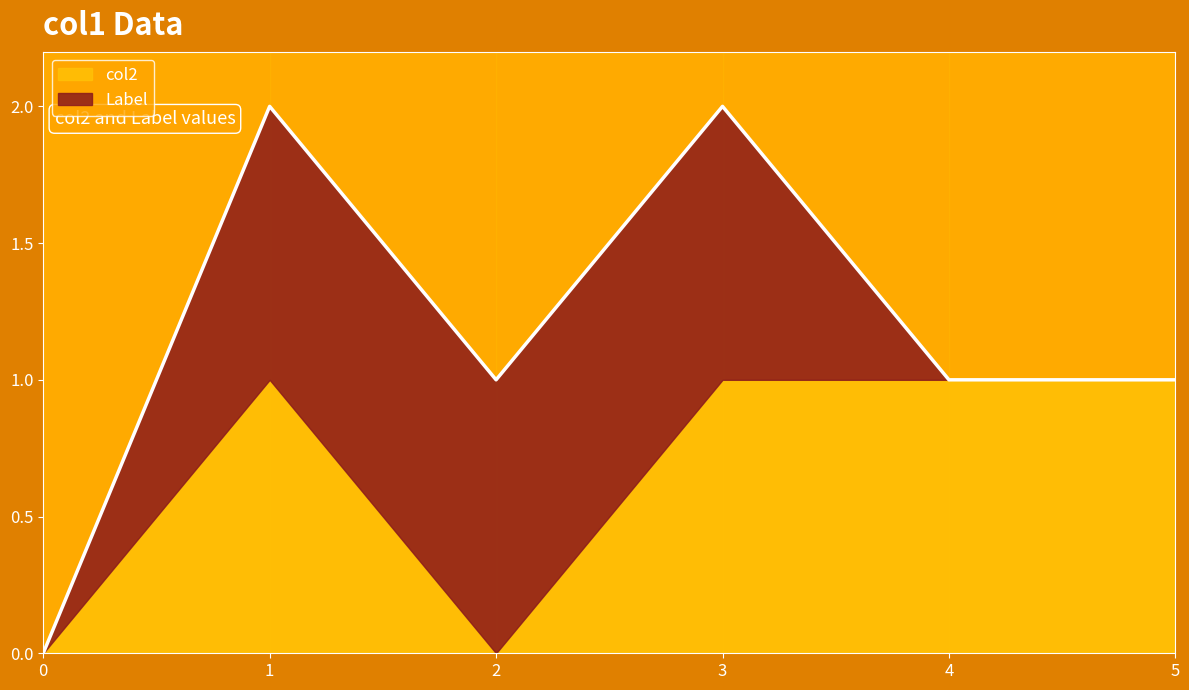

Reading left to right, extract all data points from this chart.

col2: 0	1	0	1	1	1
Label: 0	1	1	1	0	0